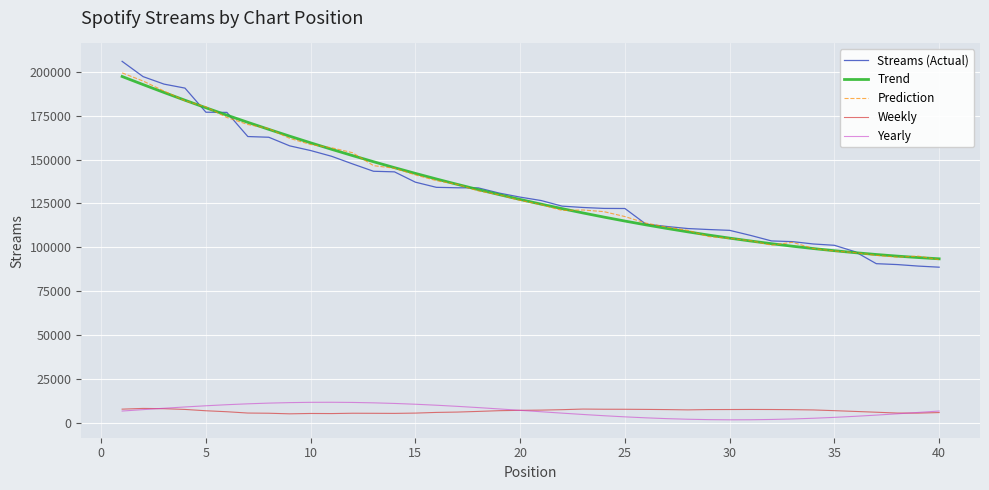

True or false: Yearly and Streams (Actual) intersect in this chart.

False